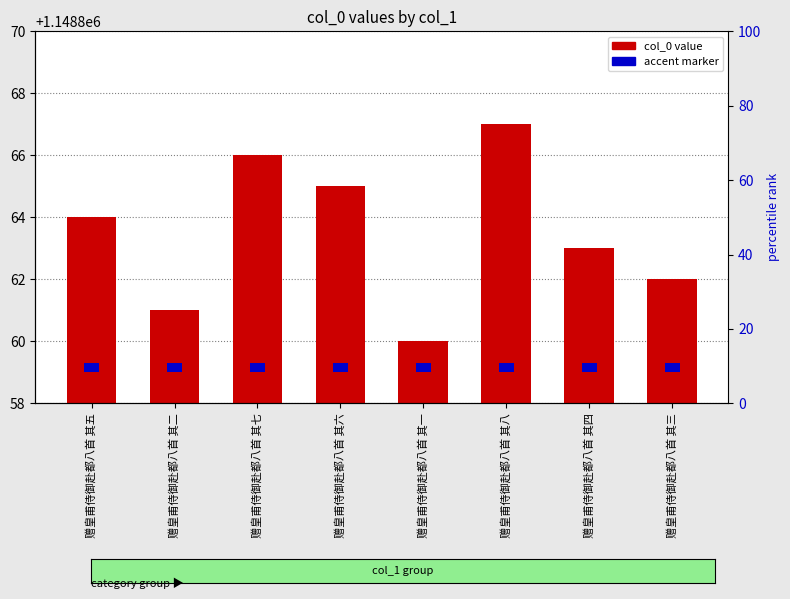

What is the label of the 8th bar from the left?

赠皇甫侍御赴都八首 其三